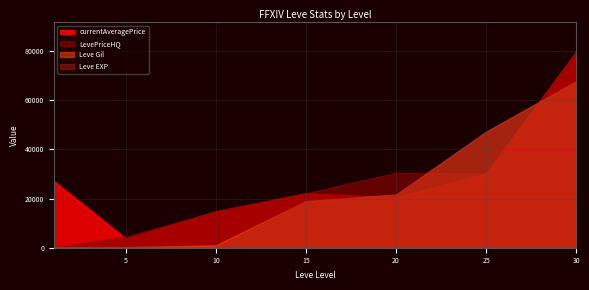

At which category is the sum across all series the highest?

30